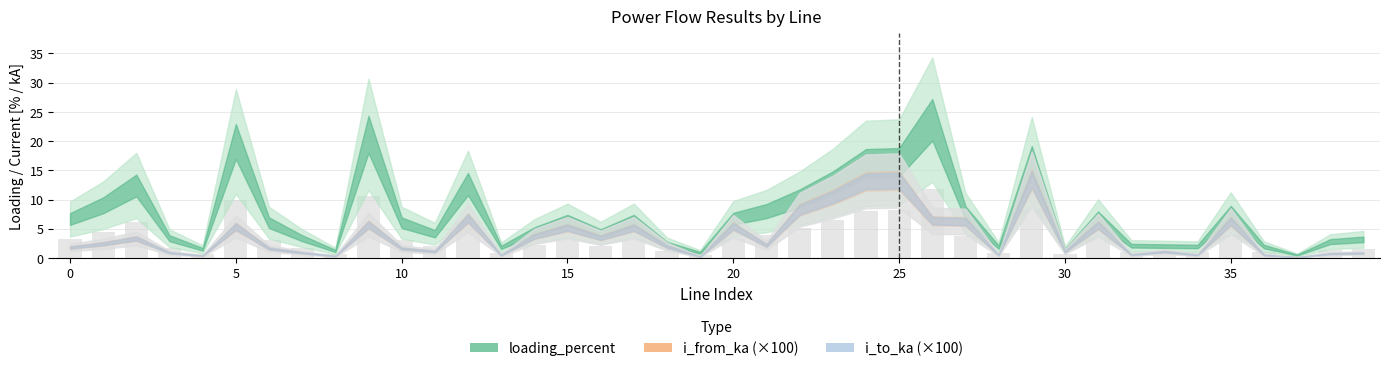

What is the maximum value shown in the chart?

11.8